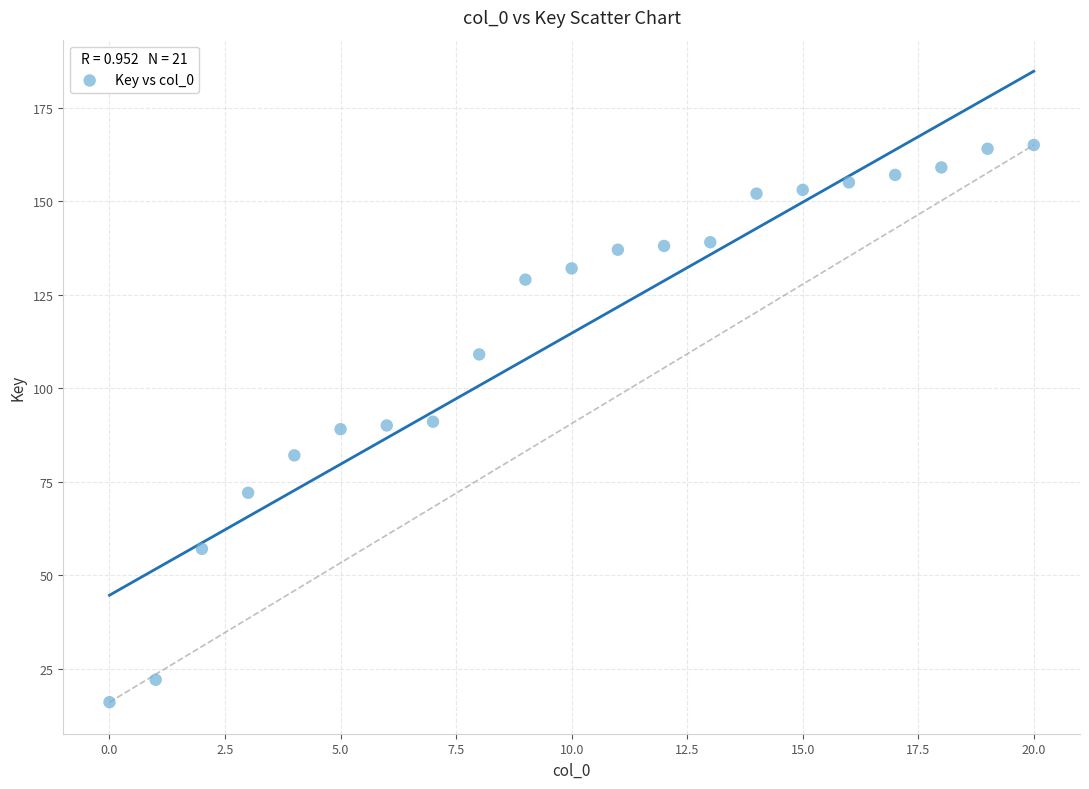

What is the range of Y values (max minus min)?

149